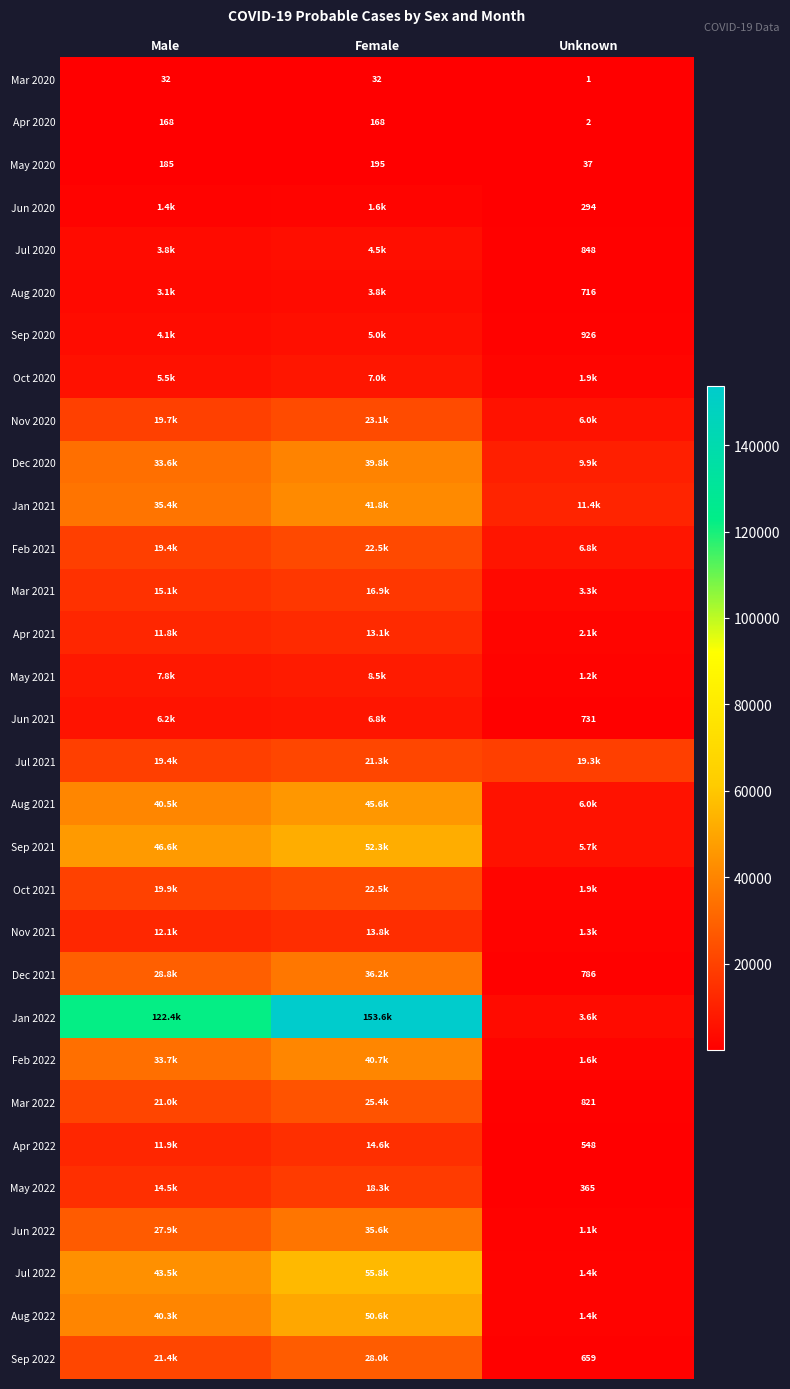

Is the value of Apr 2020 at Female greater than the value of Dec 2021 at Unknown?

No